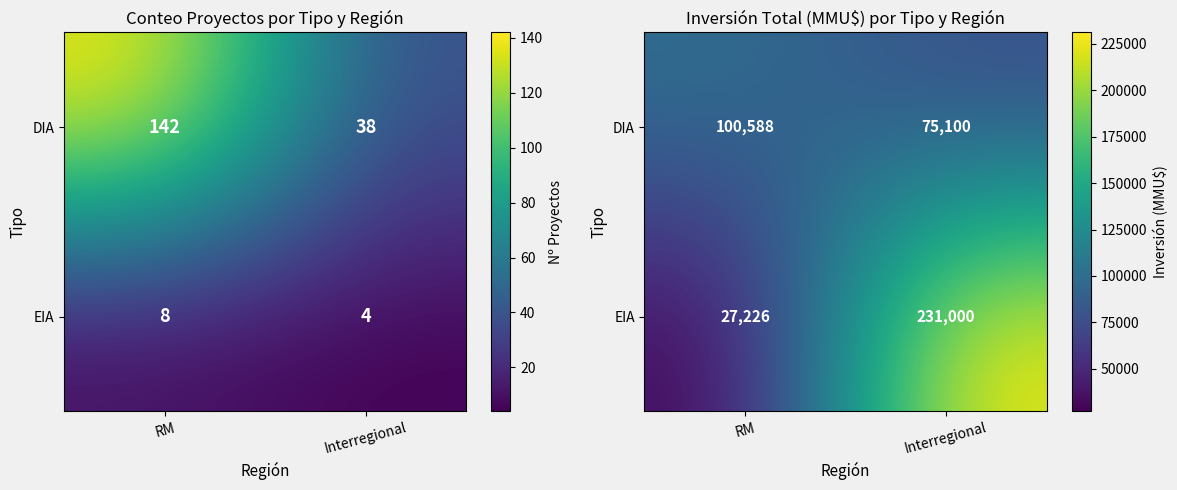

At which category is the sum across all series the highest?

Interregional